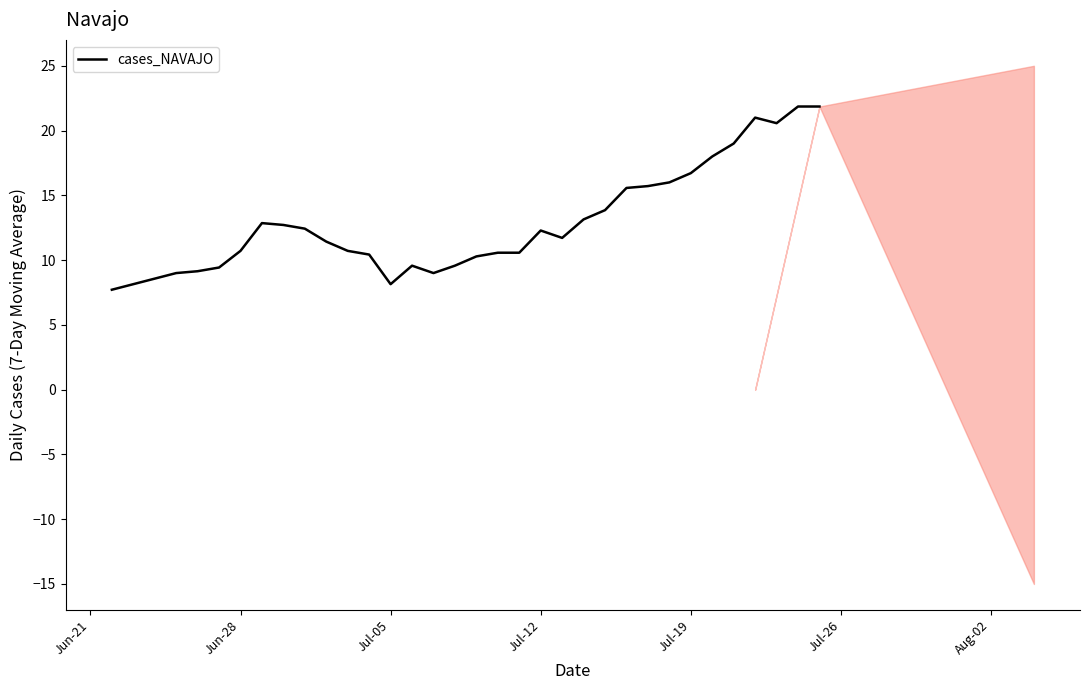

Reading left to right, what are all the values shown in this chart?

7.7	8.1	8.6	9.0	9.1	9.4	10.7	12.9	12.7	12.4	11.4	10.7	10.4	8.1	9.6	9.0	9.6	10.3	10.6	10.6	12.3	11.7	13.1	13.9	15.6	15.7	16.0	16.7	18.0	19.0	21.0	20.6	21.9	21.9